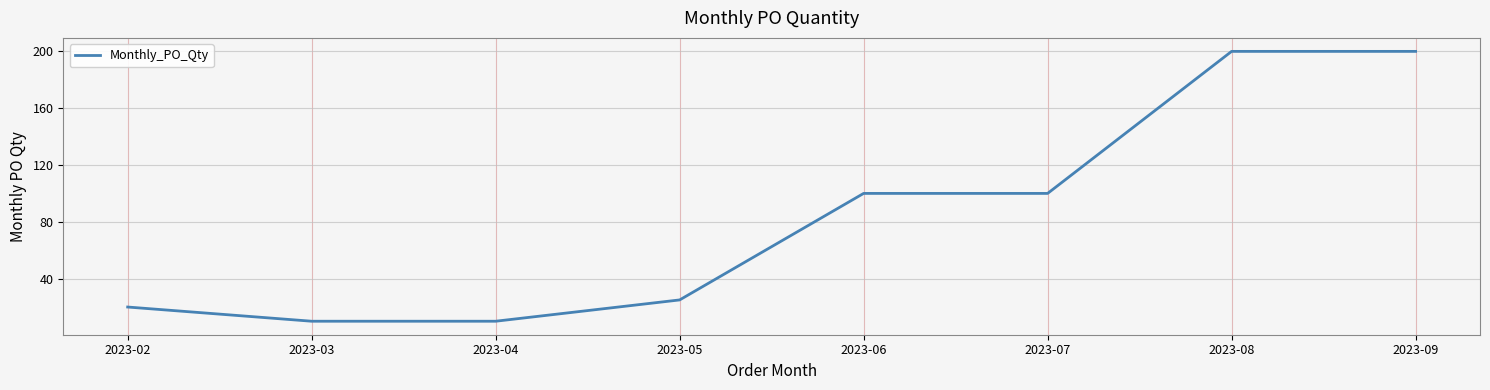

What is the change in value from 2023-05 to 2023-09?

+175